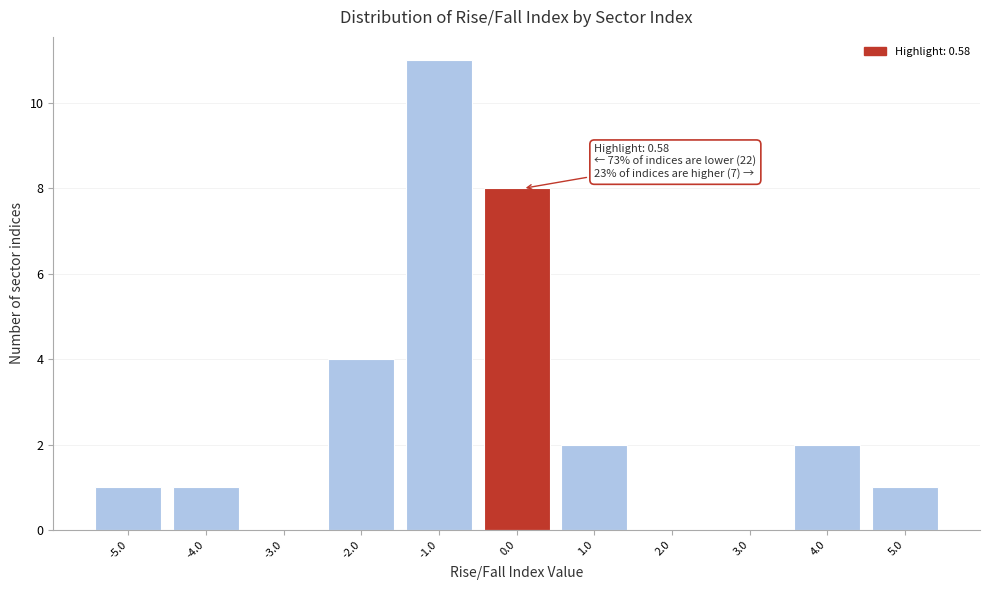

Reading left to right, extract all data points from this chart.

-5.0=1	-4.0=1	-3.0=0	-2.0=4	-1.0=11	0.0=8	1.0=2	2.0=0	3.0=0	4.0=2	5.0=1